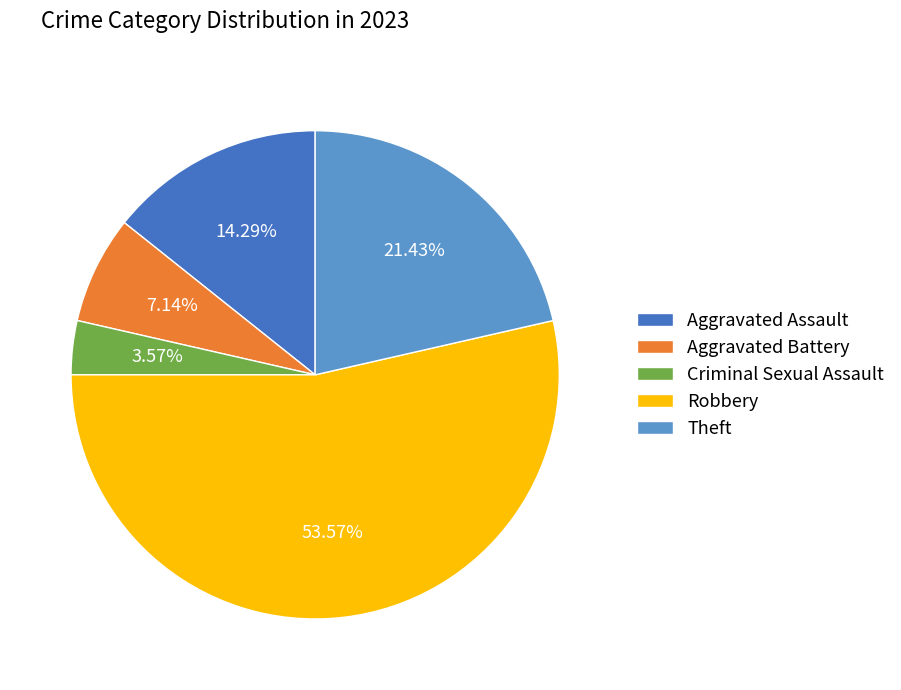

Which has a higher value, Aggravated Assault or Aggravated Battery?

Aggravated Assault